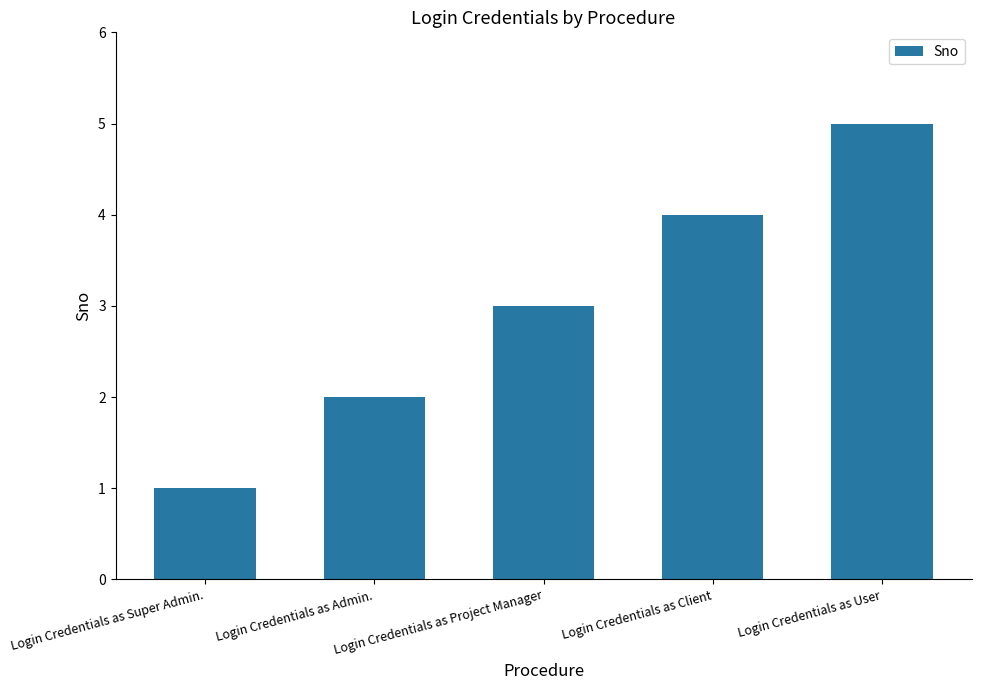

What is the change in value from Login Credentials as Super Admin. to Login Credentials as User?

+4